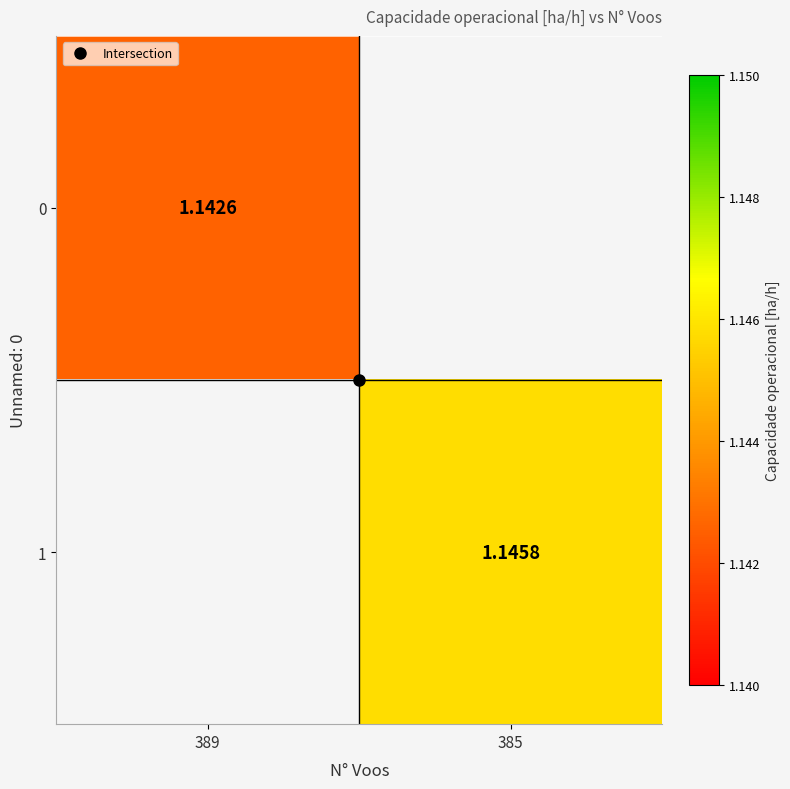

The value of 1 at 385 is 2.0. True or false?

False